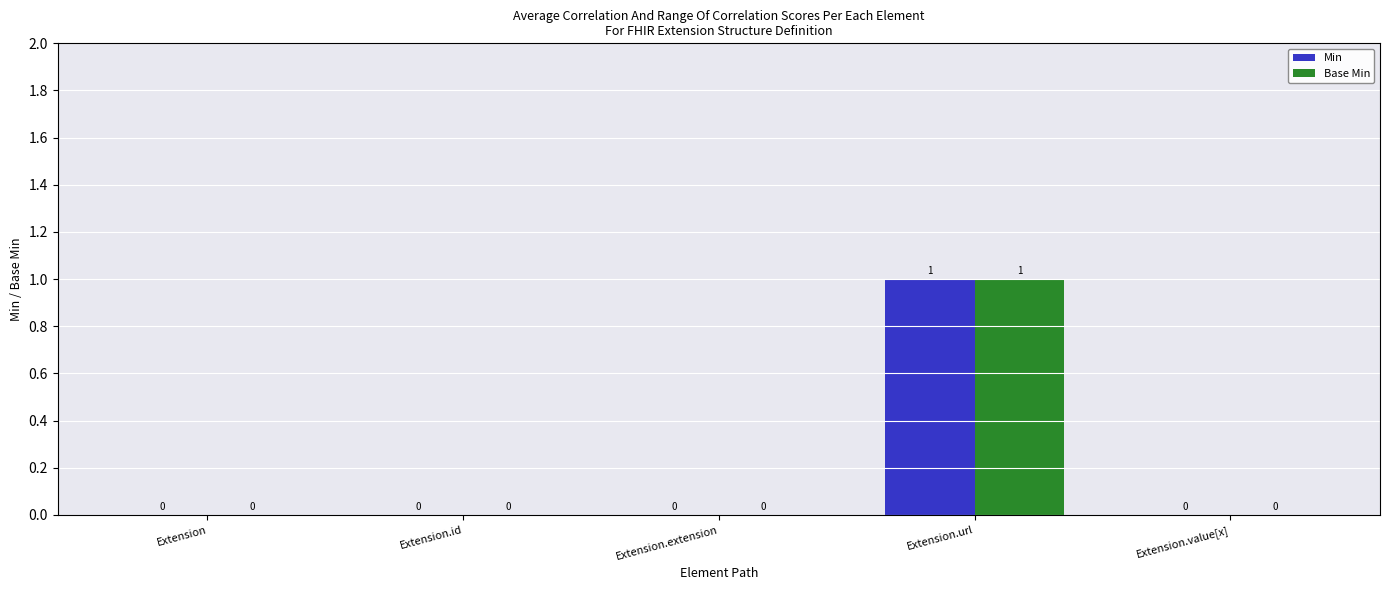

Is it true that Min equals 0 at Extension?

True